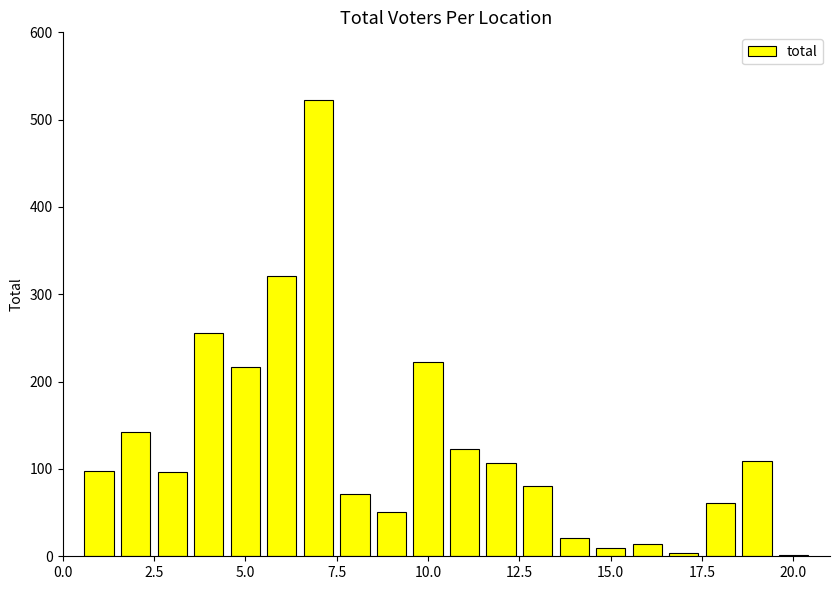

What is the difference between the maximum and minimum values?

521